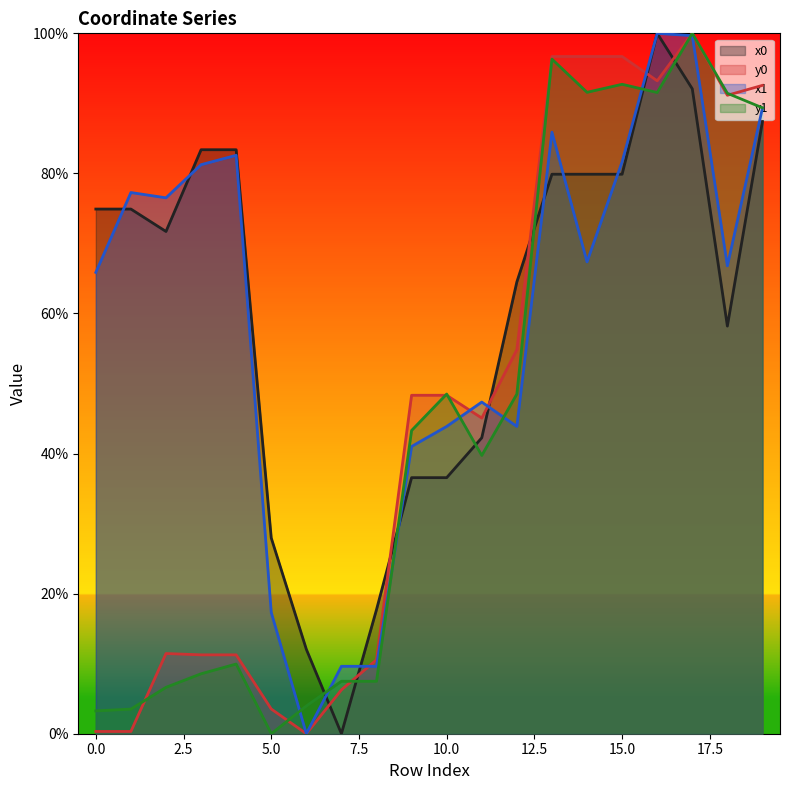

Reading left to right, extract all data points from this chart.

x0: 0.7	0.7	0.7	0.8	0.8	0.3	0.1	0.0	0.2	0.4	0.4	0.4	0.6	0.8	0.8	0.8	1.0	0.9	0.6	0.9
y0: 0.0	0.0	0.1	0.1	0.1	0.0	0.0	0.1	0.1	0.5	0.5	0.5	0.5	1.0	1.0	1.0	0.9	1.0	0.9	0.9
x1: 0.7	0.8	0.8	0.8	0.8	0.2	0.0	0.1	0.1	0.4	0.4	0.5	0.4	0.9	0.7	0.8	1.0	1.0	0.7	0.9
y1: 0.0	0.0	0.1	0.1	0.1	0.0	0.0	0.1	0.1	0.4	0.5	0.4	0.5	1.0	0.9	0.9	0.9	1.0	0.9	0.9